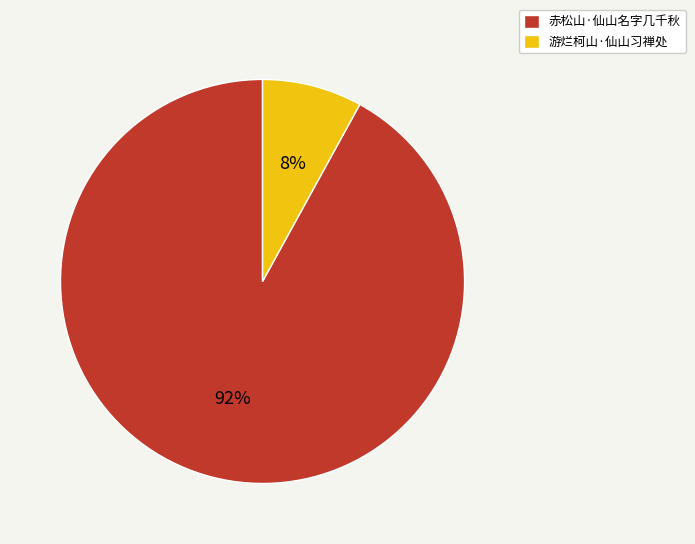

Is the sum of 赤松山·仙山名字几千秋 and 游烂柯山·仙山习禅处 greater than half?

Yes